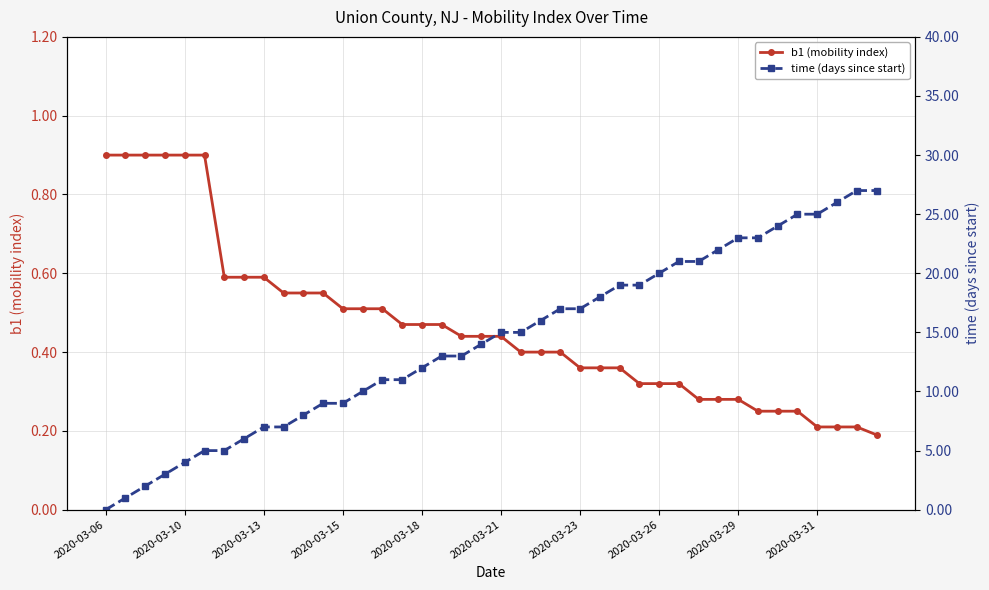

Is it true that b1 (mobility index) equals 0.9 at 2020-03-10?

True